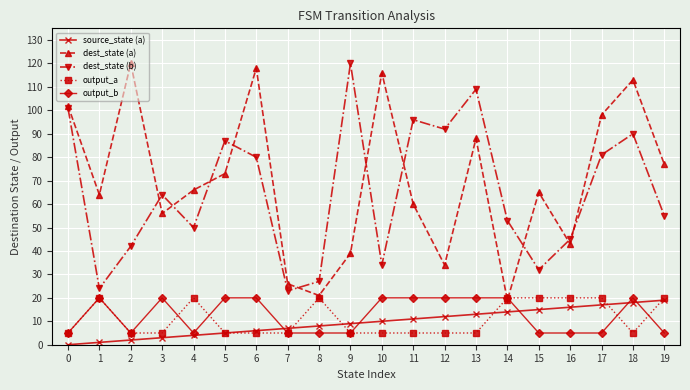

Is it true that output_b equals 10 at 12?

False